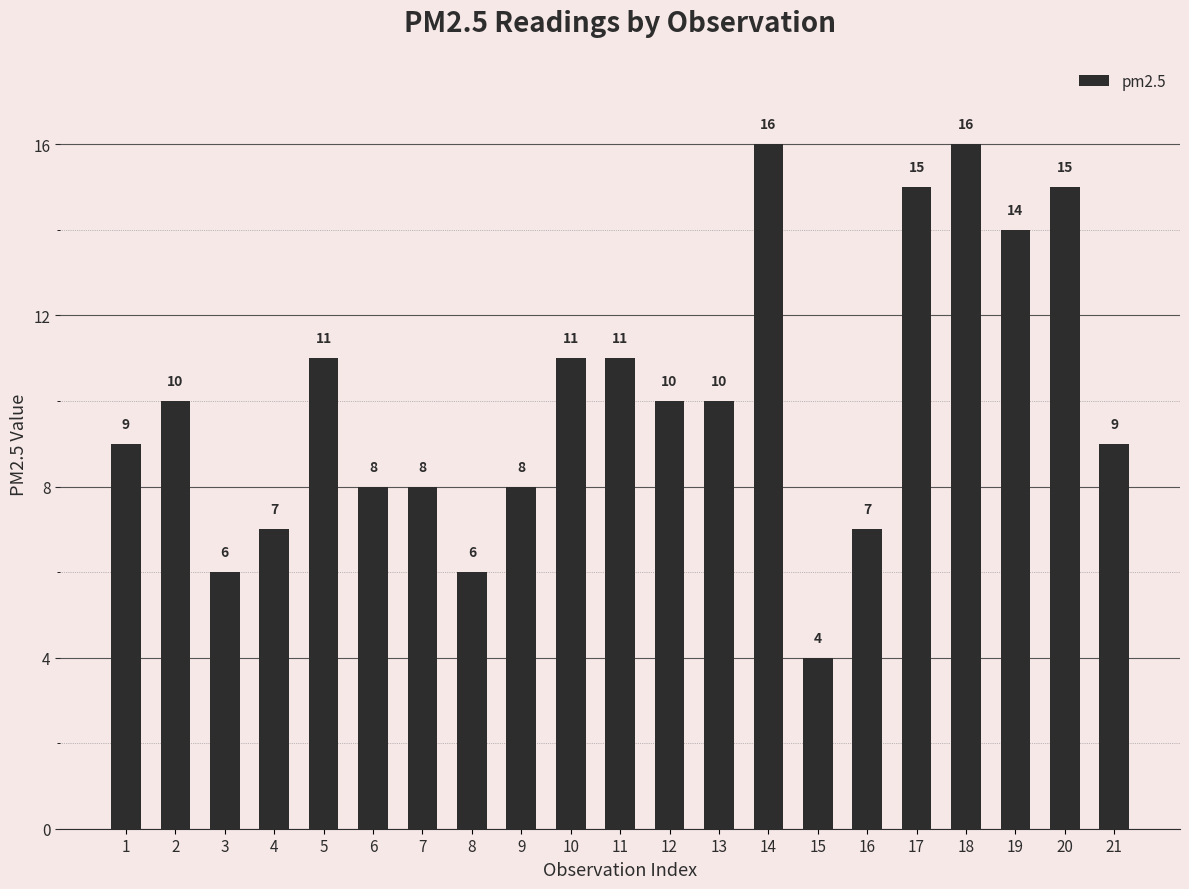

What is the change in value from 8 to 14?

+10